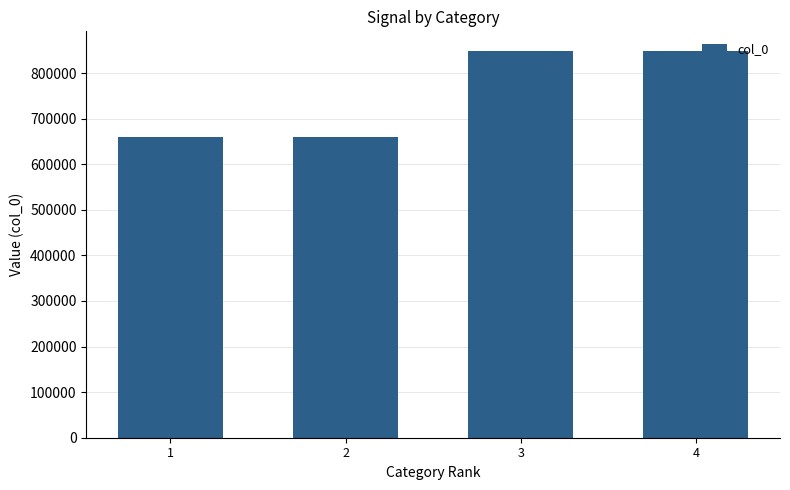

What is the sum of the values at 4 and 2?

1508733